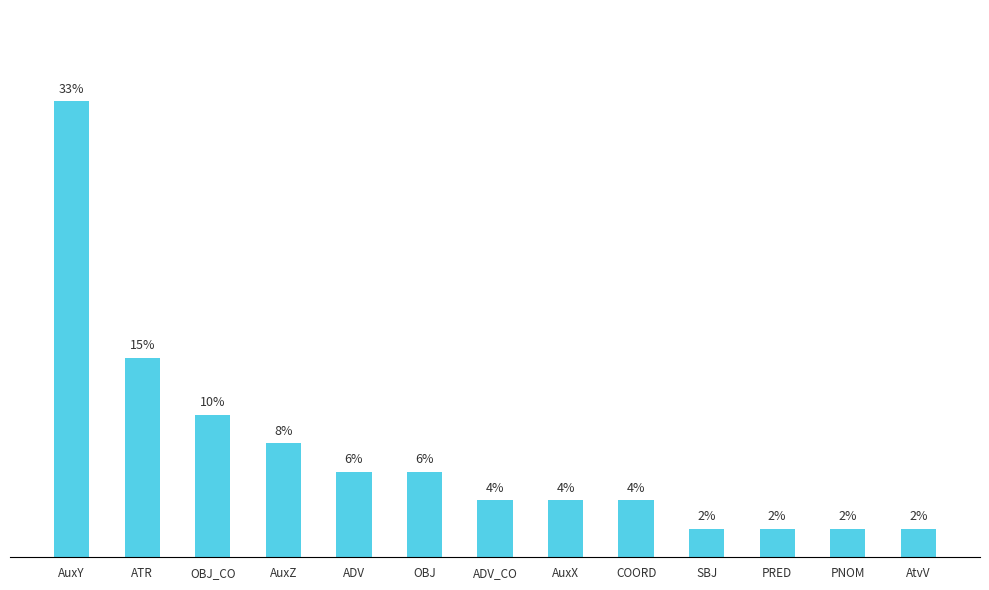

Which category has the lowest value across all series?

SBJ